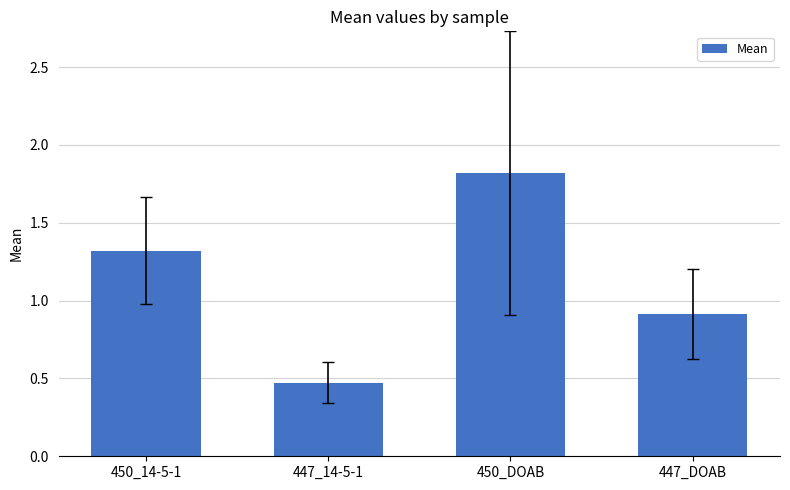

Which category has the highest value across all series?

450_DOAB